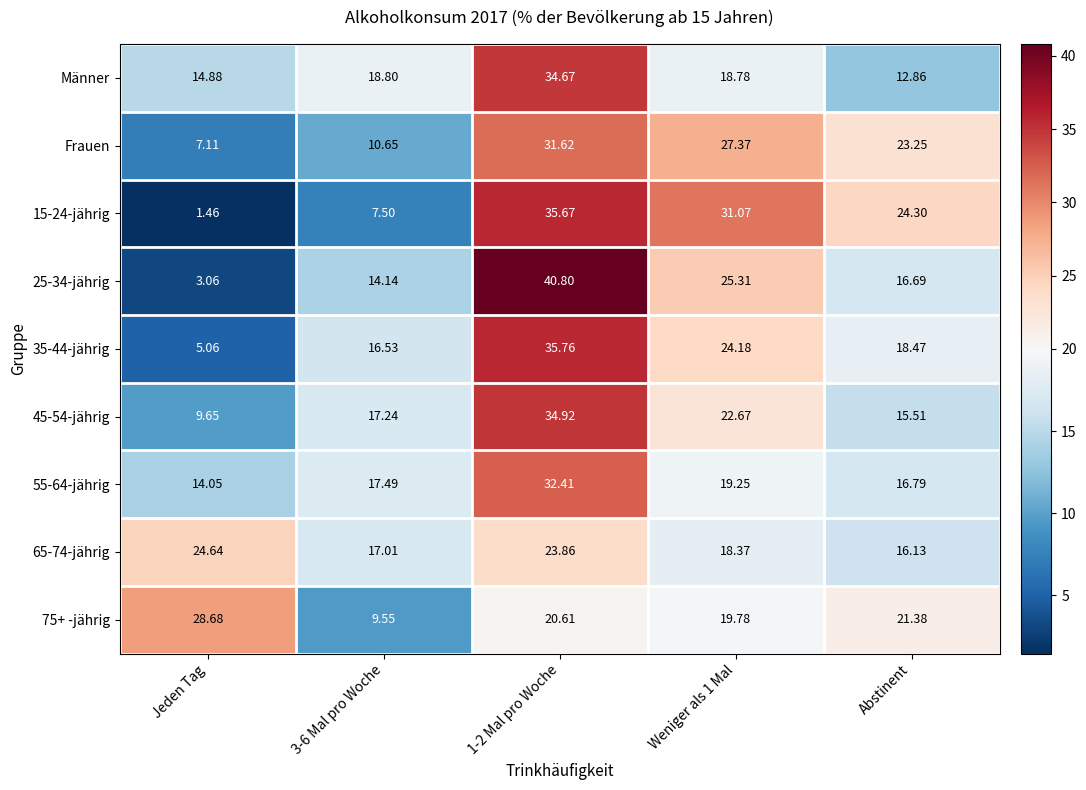

At which label does 65-74-jährig first exceed 18?

Jeden Tag